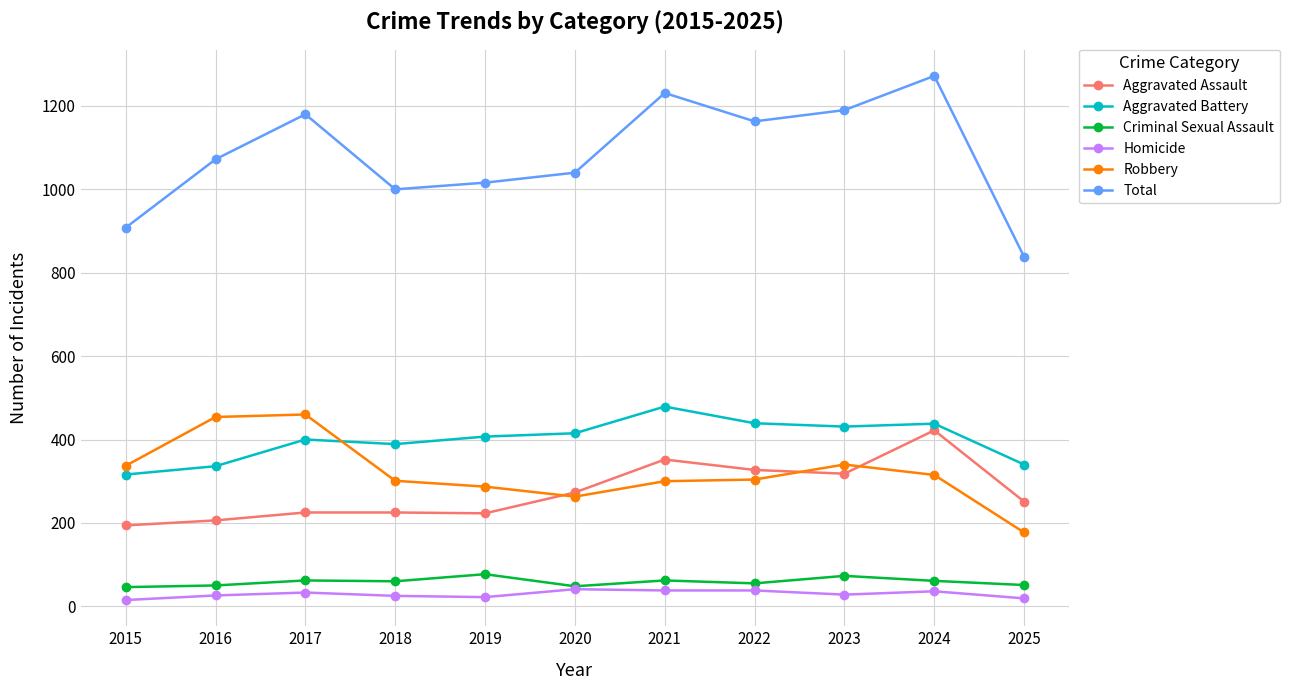

Does the chart display data point markers on the line(s)?

Yes